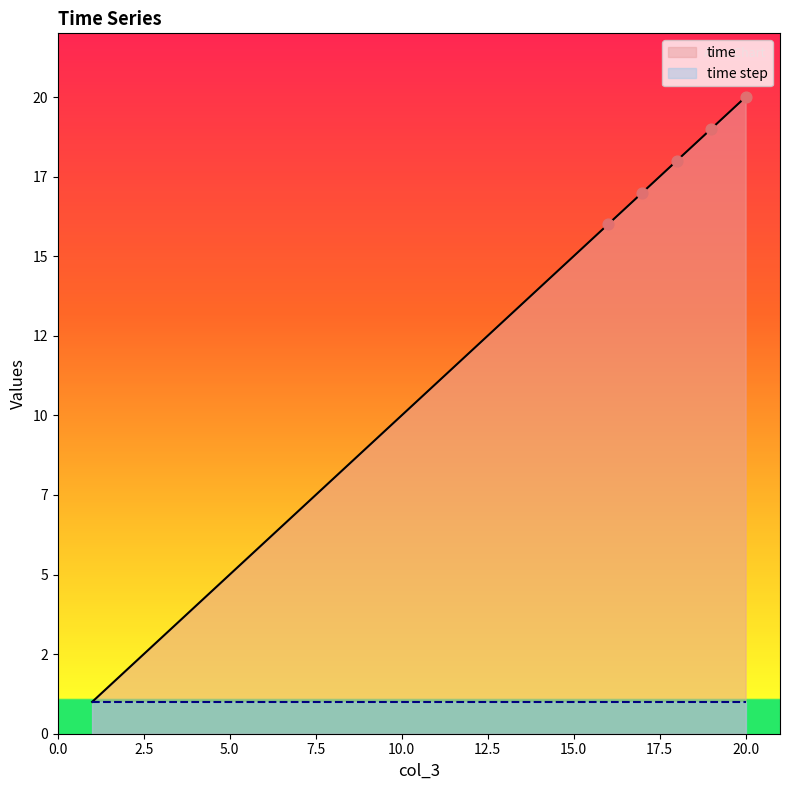

What is the change in value from 8 to 14?

+6